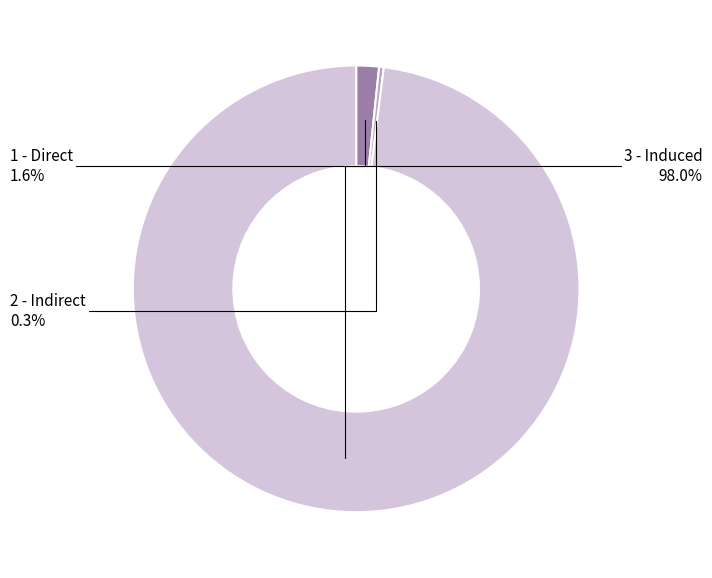

Rank the categories by value from lowest to highest.

2 - Indirect, 1 - Direct, 3 - Induced